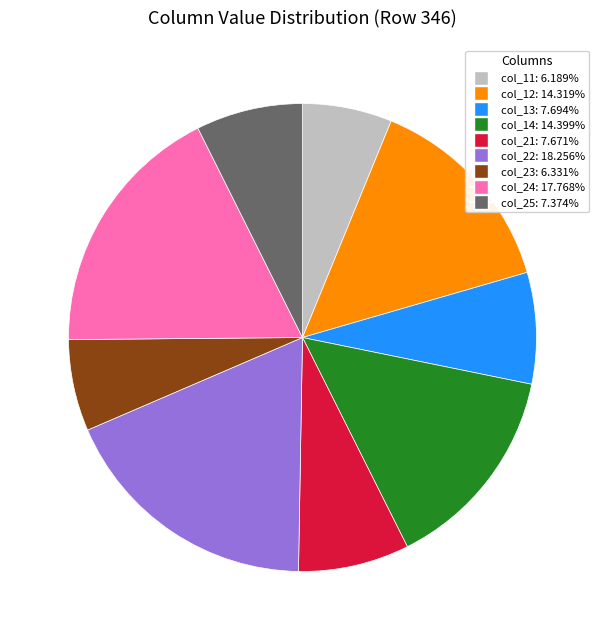

Is the sum of col_13 and col_24 greater than half?

No